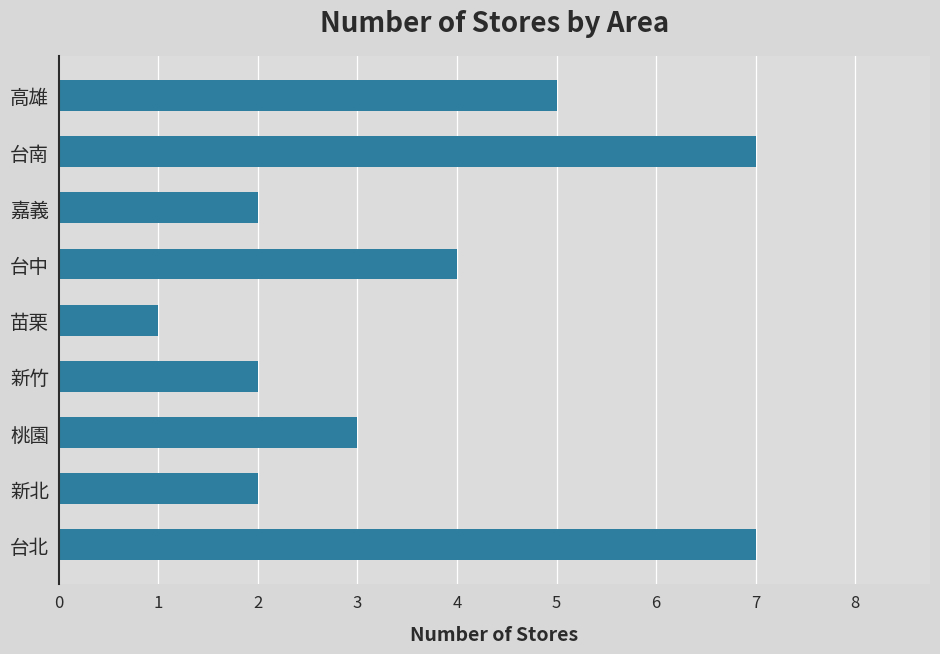

What is the difference between the maximum and second lowest values?

5